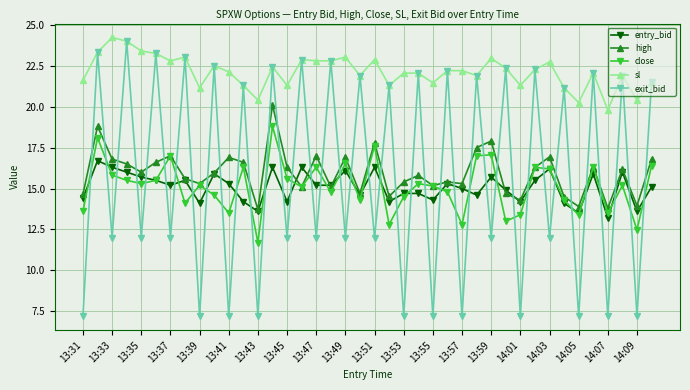

Which series ends up on top after the final intersection of high and exit_bid?

exit_bid